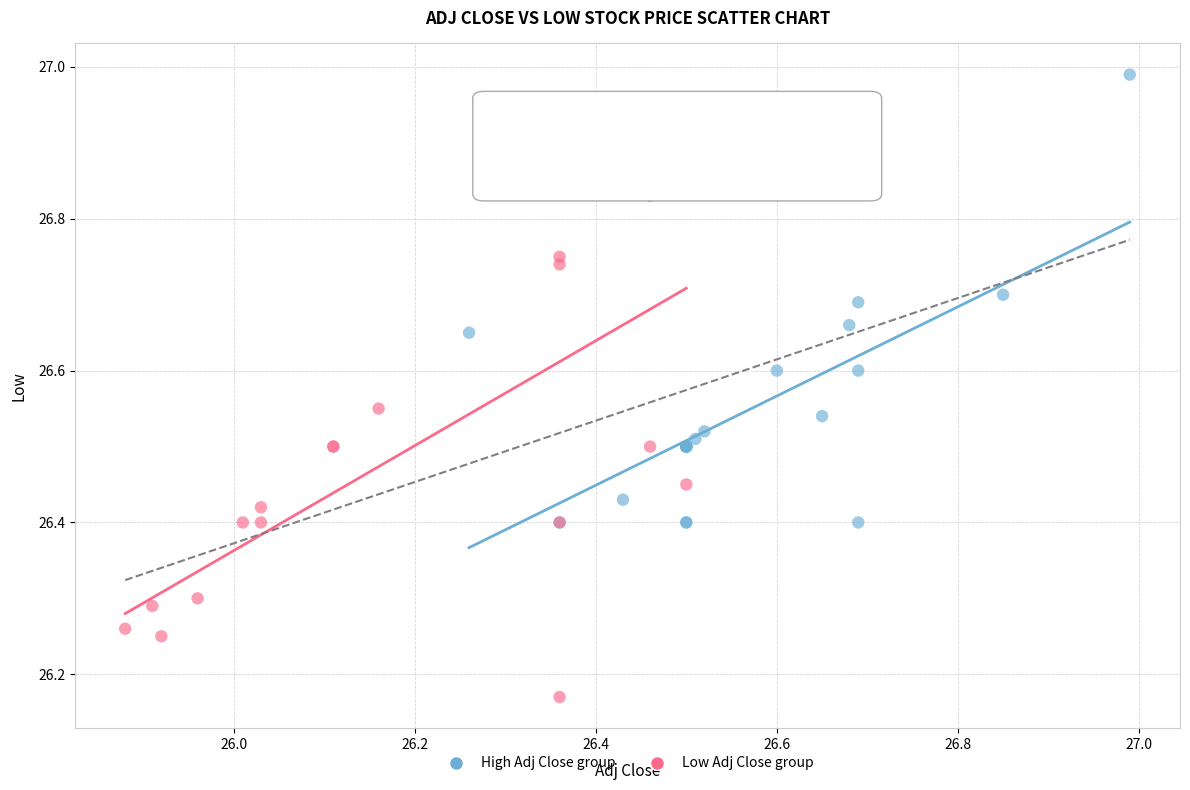

Which series has the largest Y range (max minus min)?

Low Adj Close group